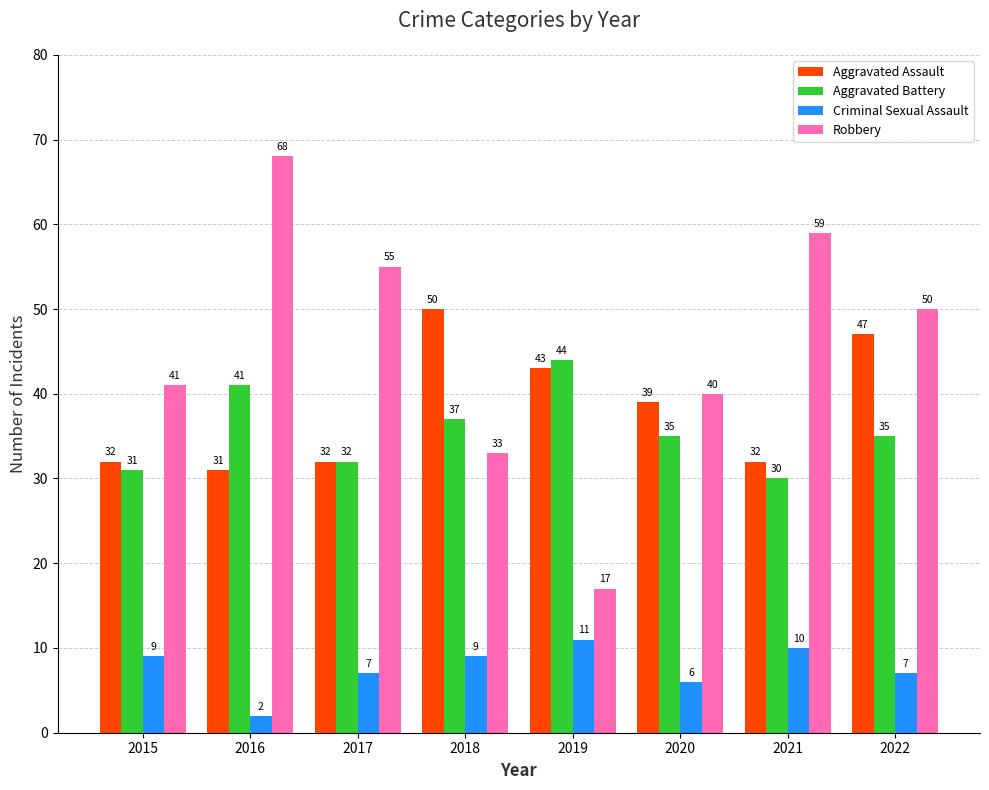

What is the maximum value shown in the chart?

68